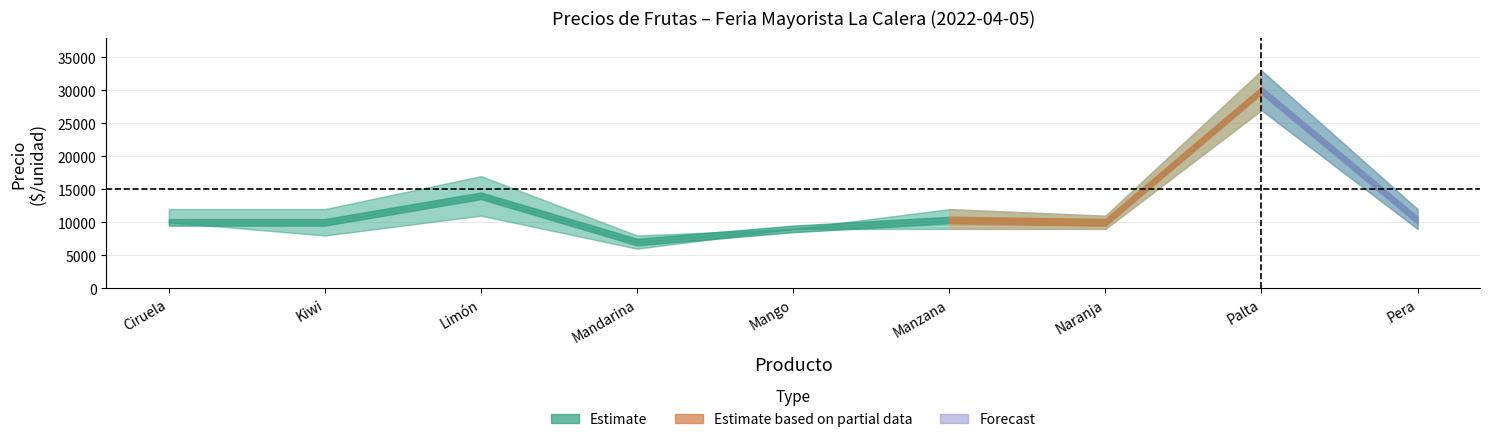

Does the chart have visible grid lines?

Yes